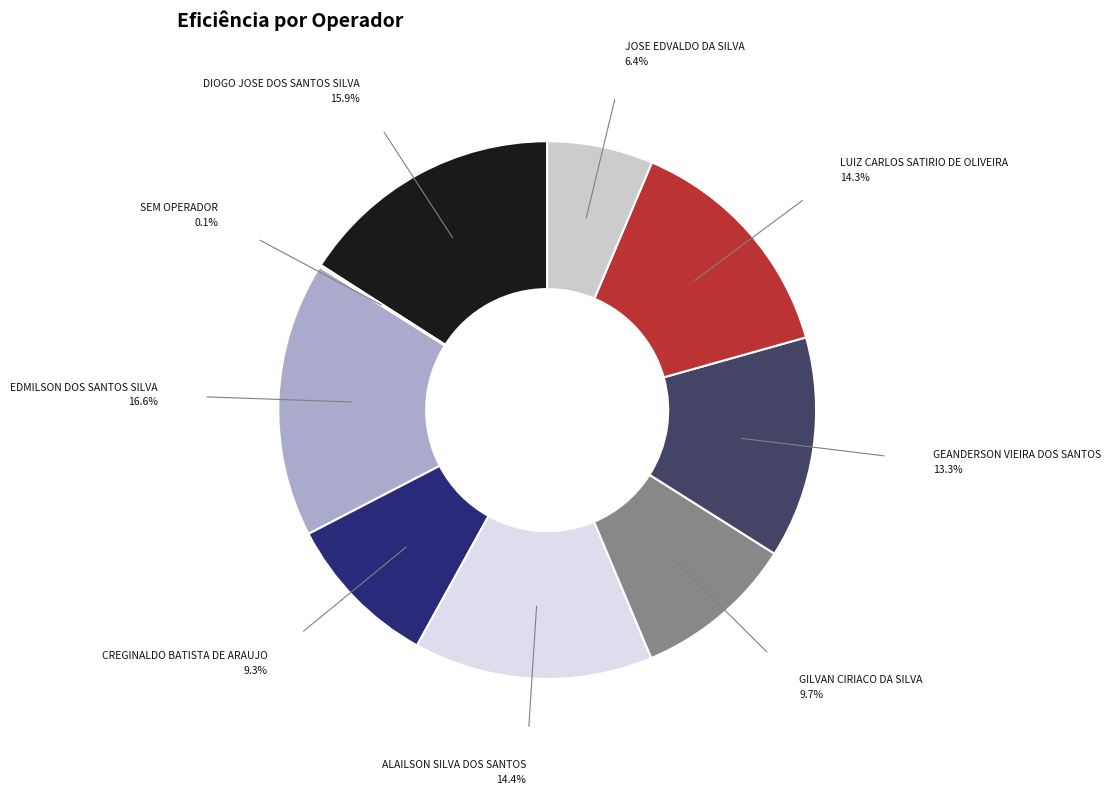

Between DIOGO JOSE DOS SANTOS SILVA and EDMILSON DOS SANTOS SILVA, which is larger?

EDMILSON DOS SANTOS SILVA